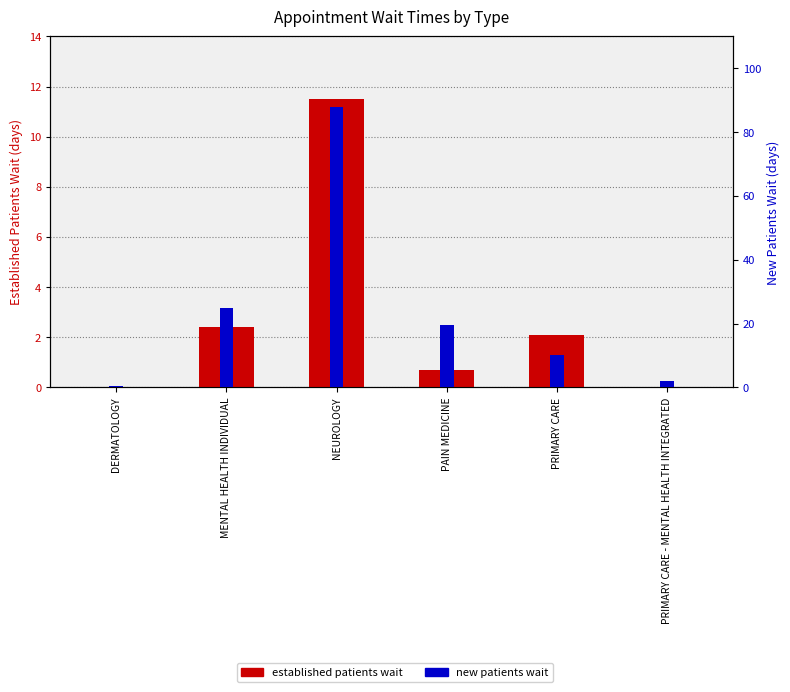

How many values in the NewPatients (days) series exceed 19?

3